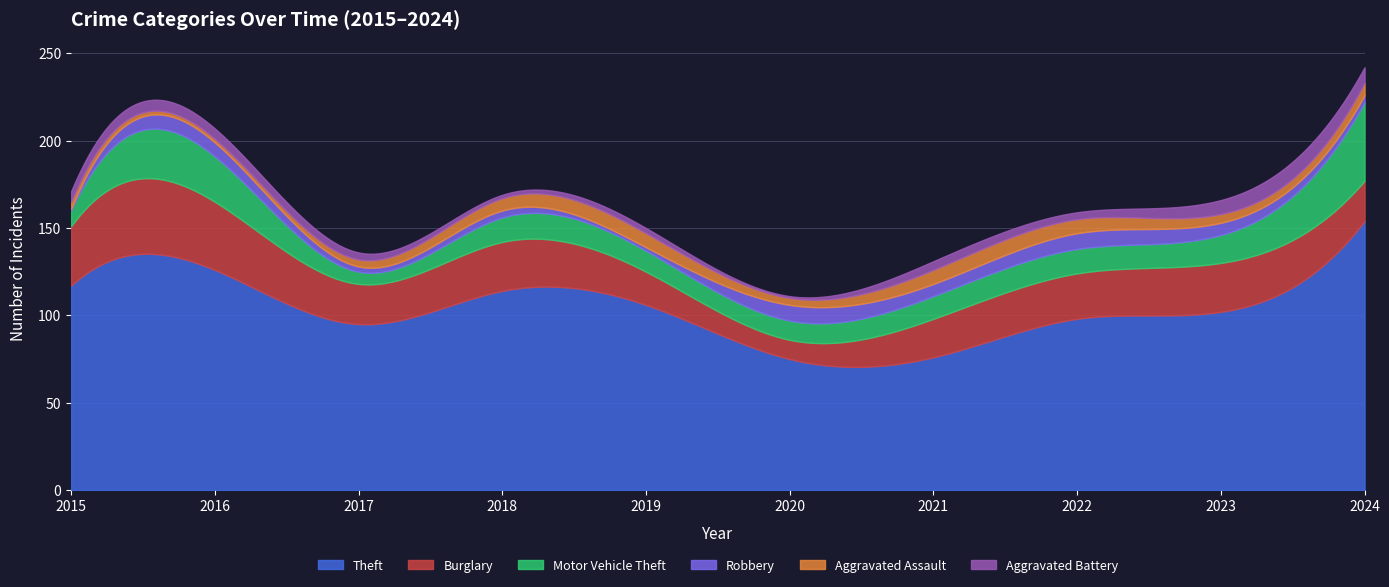

Rank the series at 2017 from highest to lowest value.

Theft, Burglary, Motor Vehicle Theft, Aggravated Assault, Aggravated Battery, Robbery